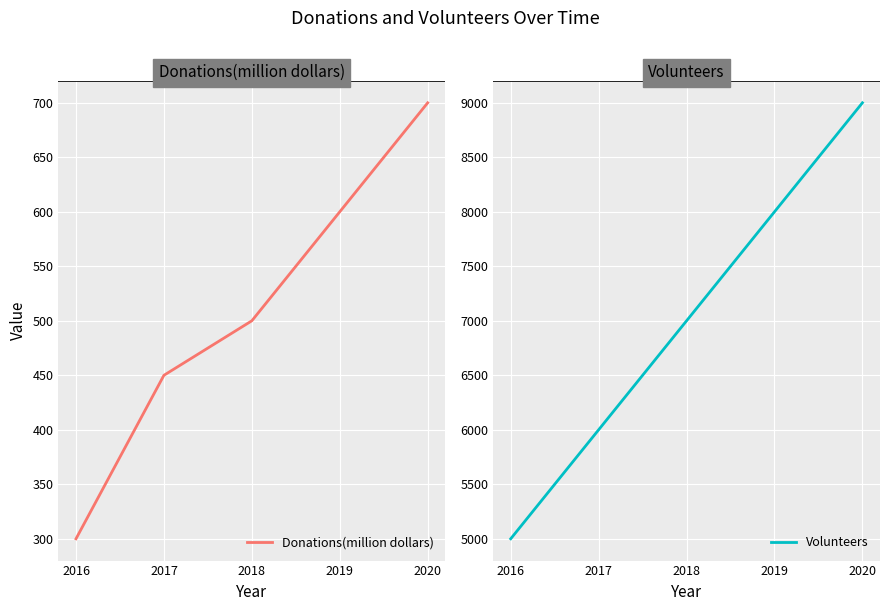

How many Volunteers values are between 6000 and 8000?

3